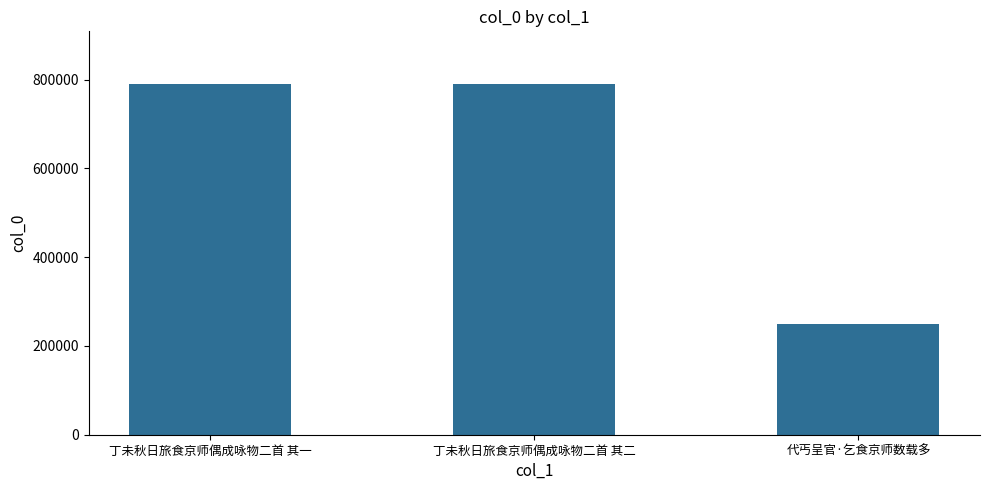

Between 代丐呈官·乞食京师数载多 and 丁未秋日旅食京师偶成咏物二首 其二, which is larger?

丁未秋日旅食京师偶成咏物二首 其二